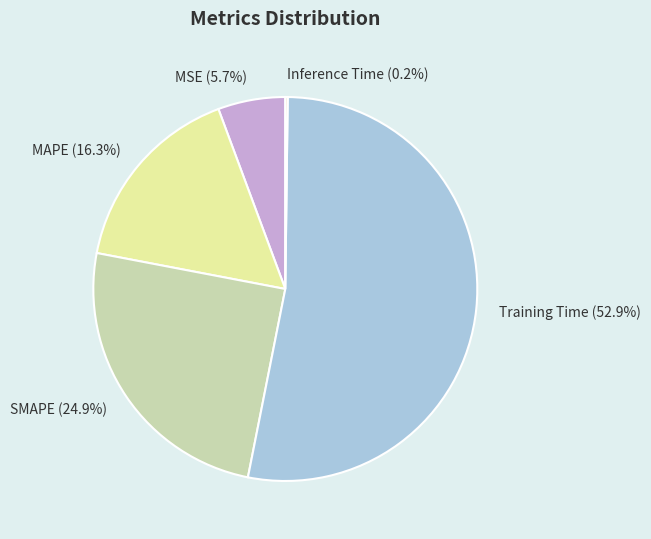

To the nearest percent, what portion does SMAPE represent?

25%